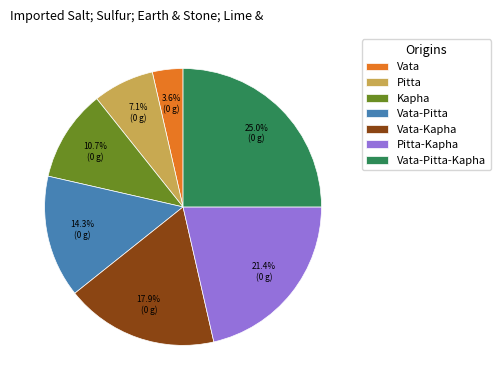

Does Kapha represent more than half of the total?

No